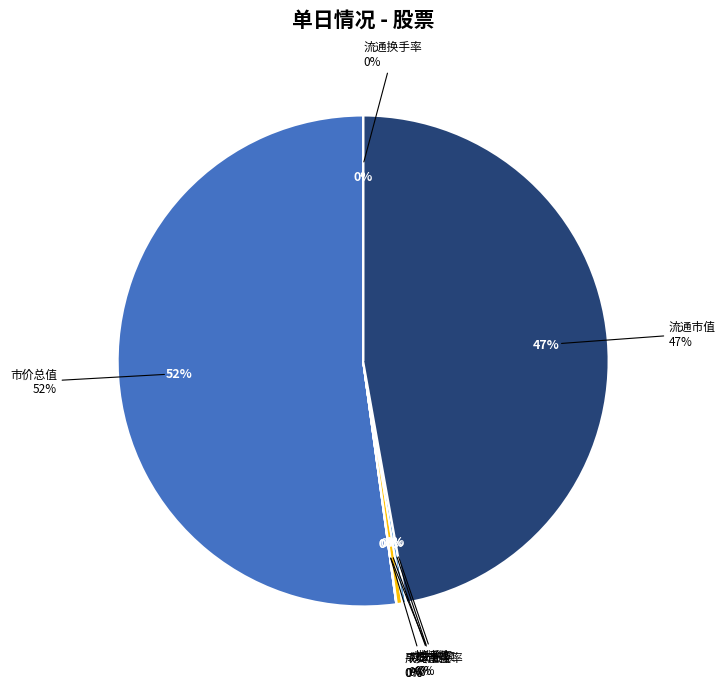

Is it true that 换手率 is 0% of the pie?

True